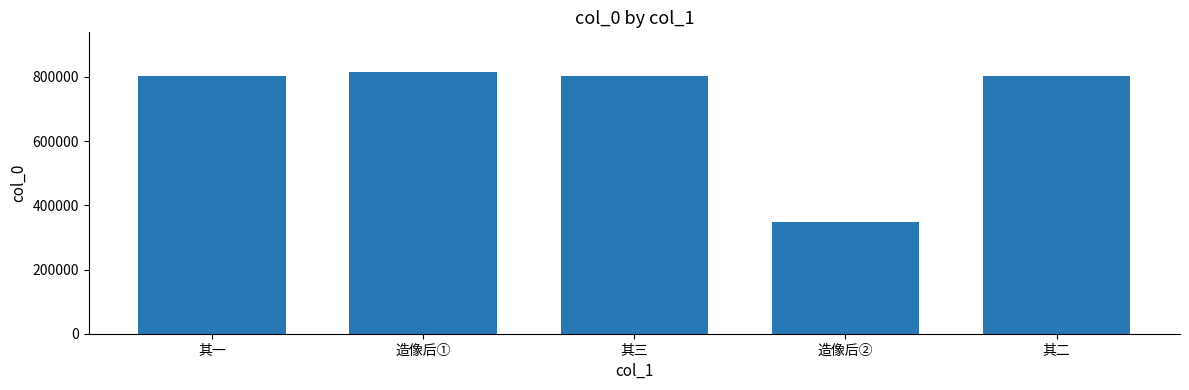

What is the sum of the values at 其二 and 造像后②?

1151970